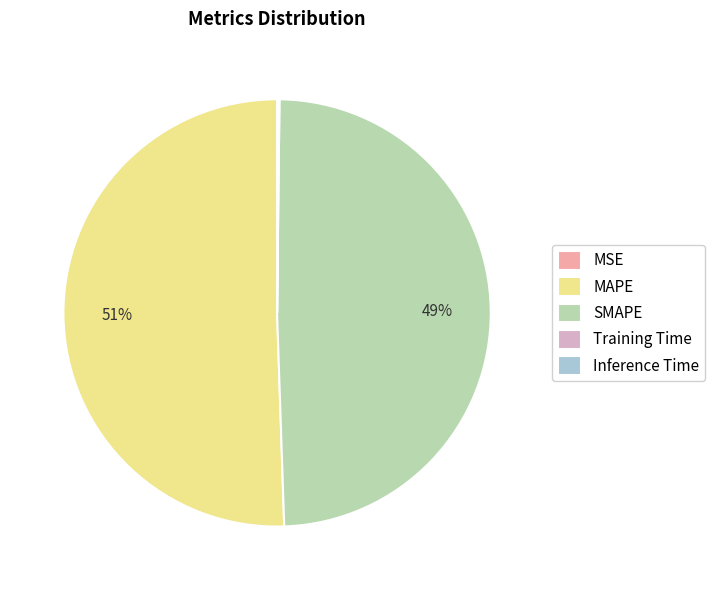

To the nearest percent, what is the combined percentage of SMAPE and MAPE?

100%